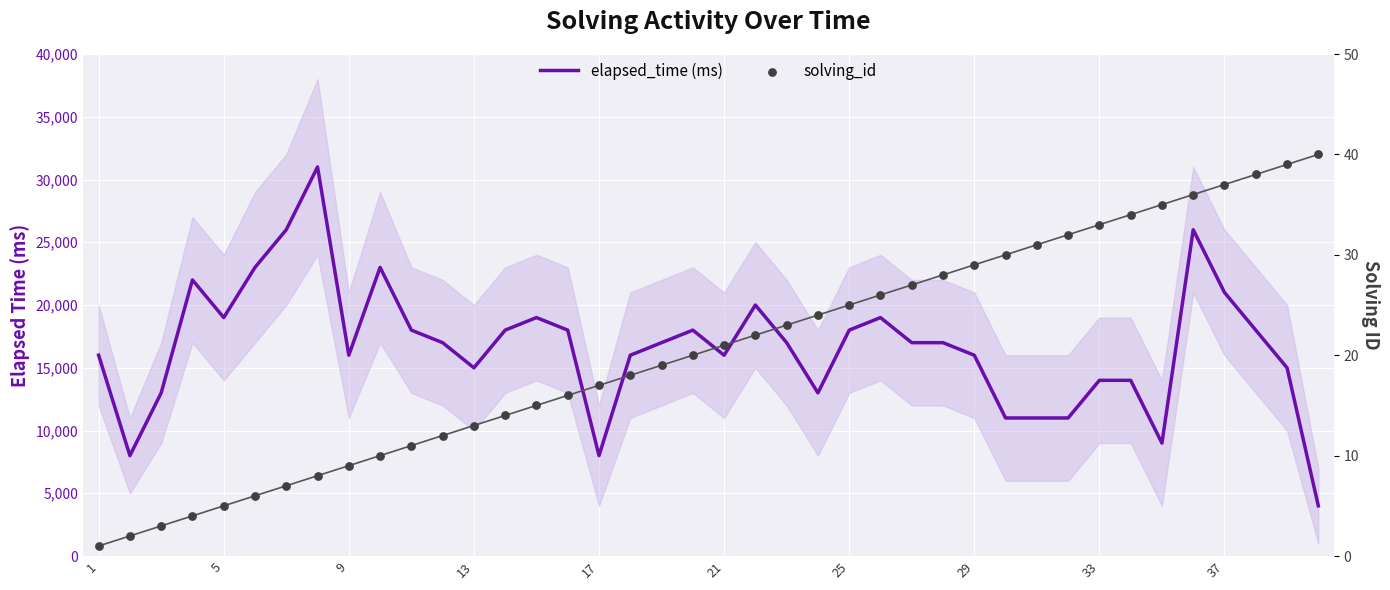

What is the total value across all series at 27?

17028